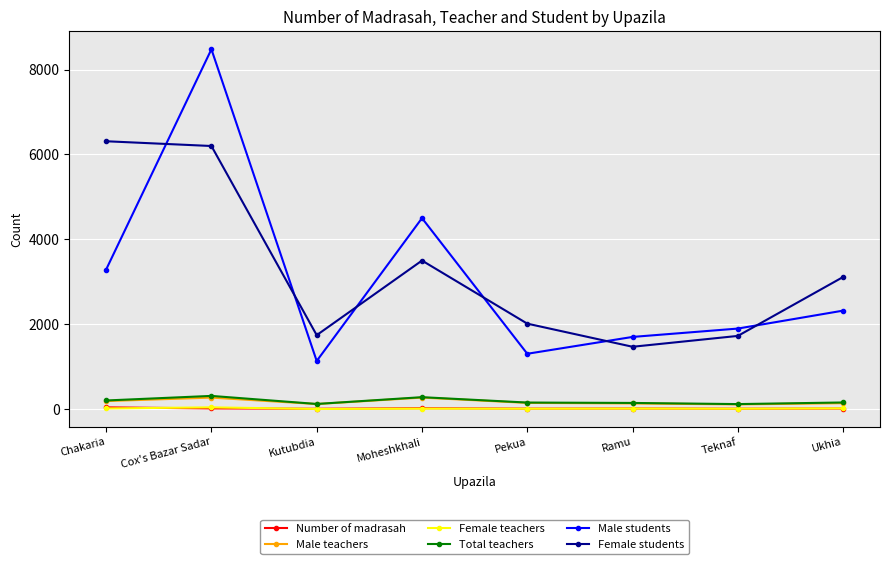

In Male students, how many points are lower than both neighbors (excluding endpoints)?

2